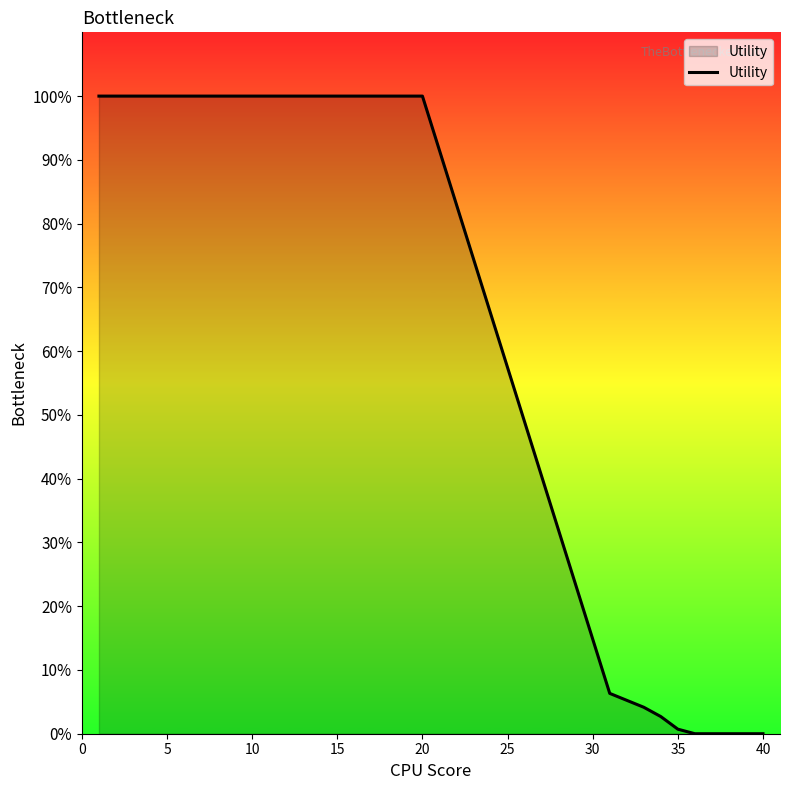

What is the greatest value displayed?

100.0